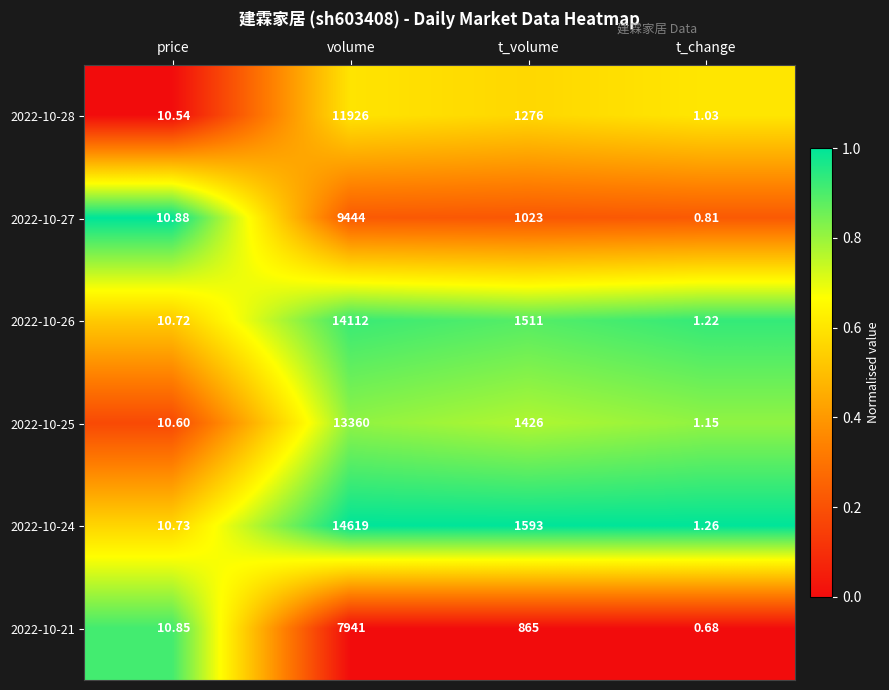

At which label does 2022-10-25 first exceed 1426?

volume